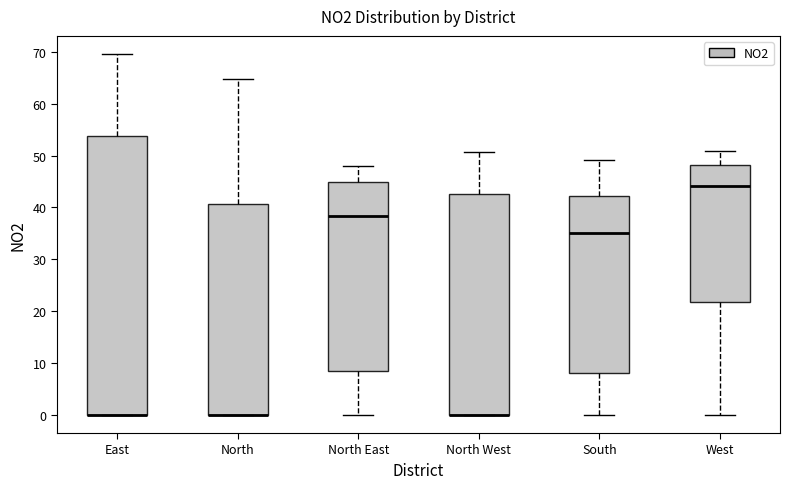

Reading left to right, read every box against the y-axis: the position of its median line, the range the box covers, and the ends of its whiskers. The values are not printed on the chart, so give them approximately, as read against the axis.

East: median 0 (drawn on the box's lower edge), box 0 to 54, whiskers 0 to 70
North: median 0 (drawn on the box's lower edge), box 0 to 41, whiskers 0 to 65
North East: median 38, box 8 to 45, whiskers 0 to 48
North West: median 0 (drawn on the box's lower edge), box 0 to 43, whiskers 0 to 51
South: median 35, box 8 to 42, whiskers 0 to 49
West: median 44, box 22 to 48, whiskers 0 to 51